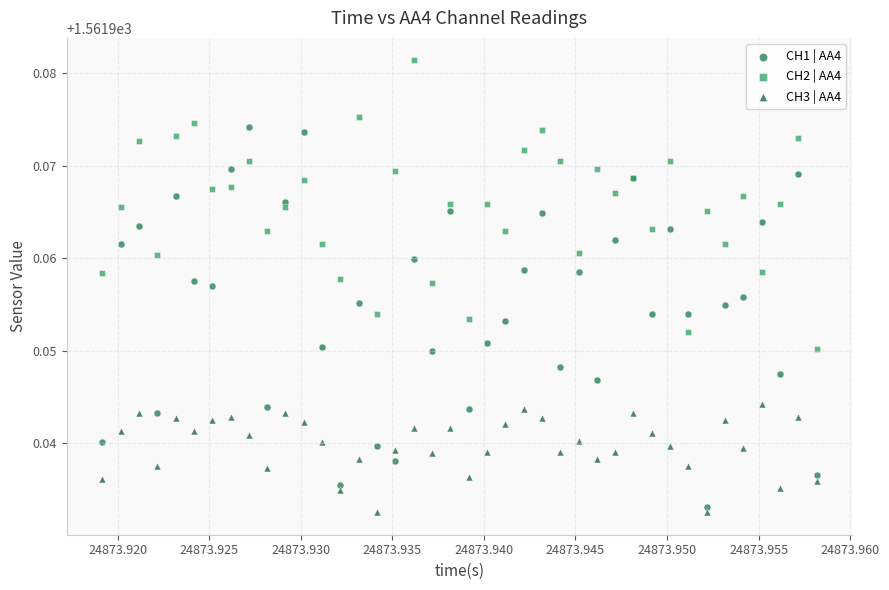

What are all the series names shown in the legend?

CH1 | AA4, CH2 | AA4, CH3 | AA4